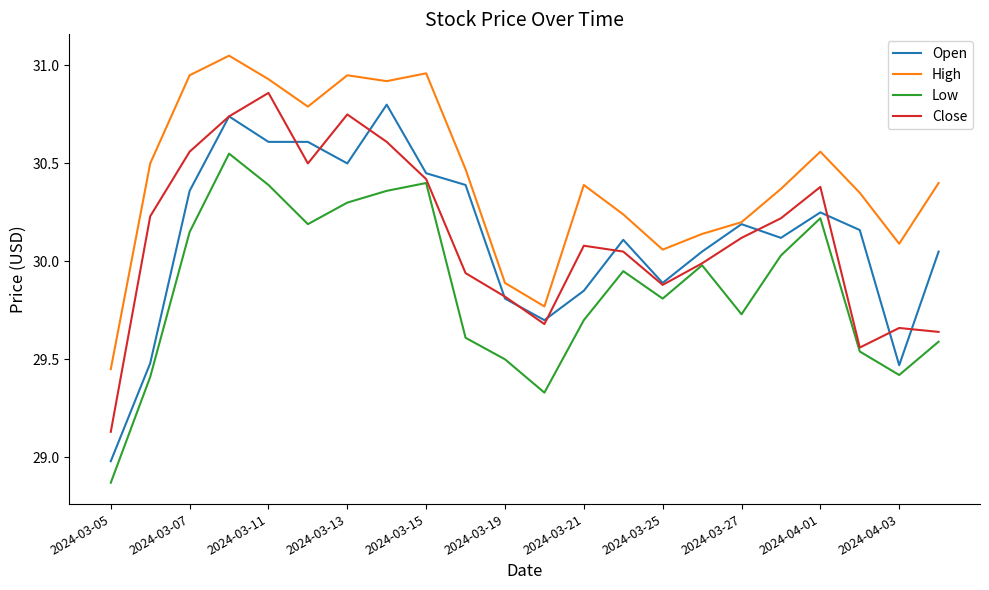

True or false: High and Close cross at least once.

False